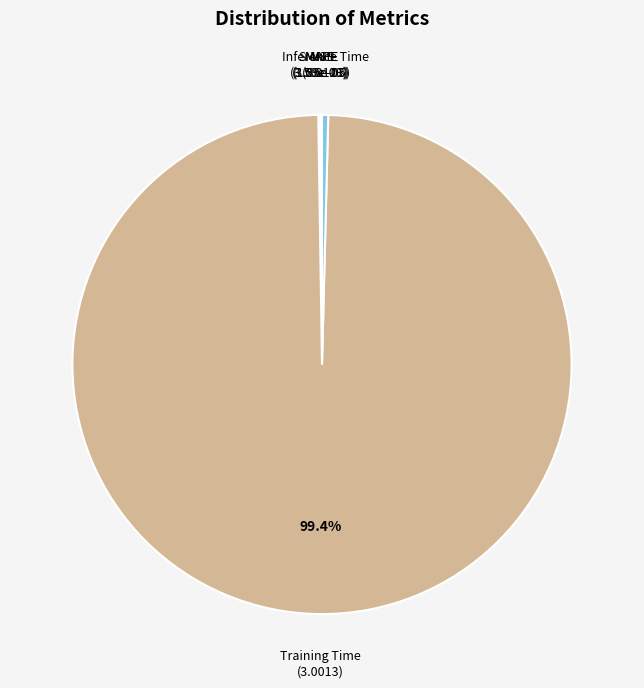

True or false: Inference Time accounts for 15% of the total.

False